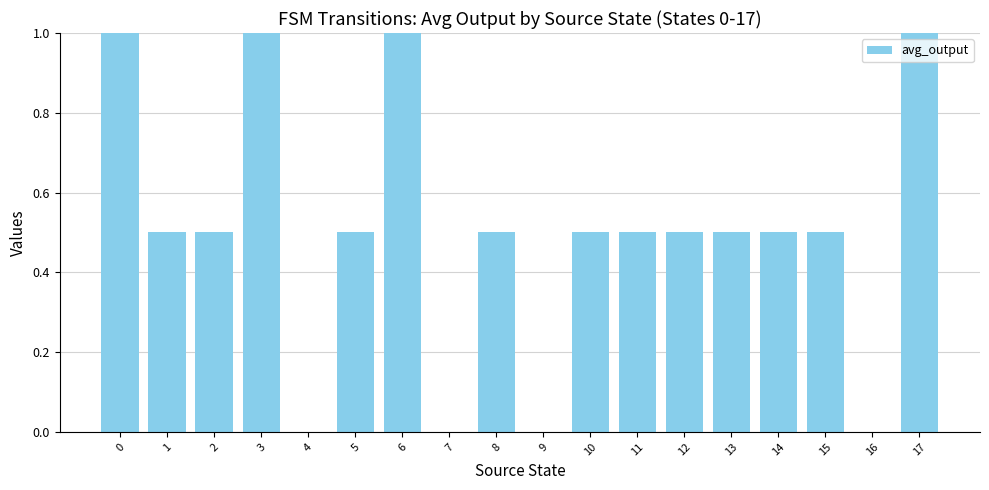

What is the greatest value displayed?

1.0